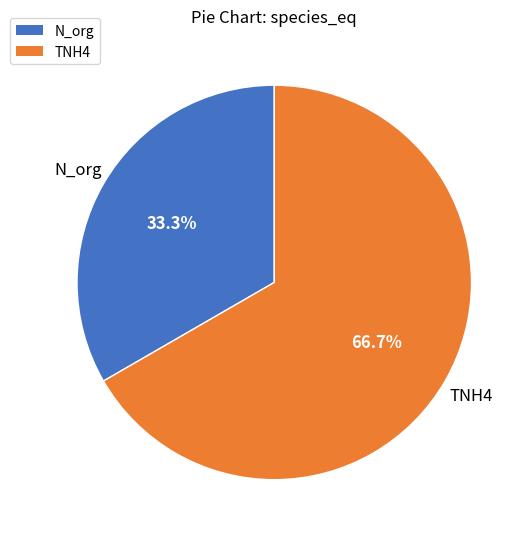

What percentage is NOT represented by N_org?

66.7%